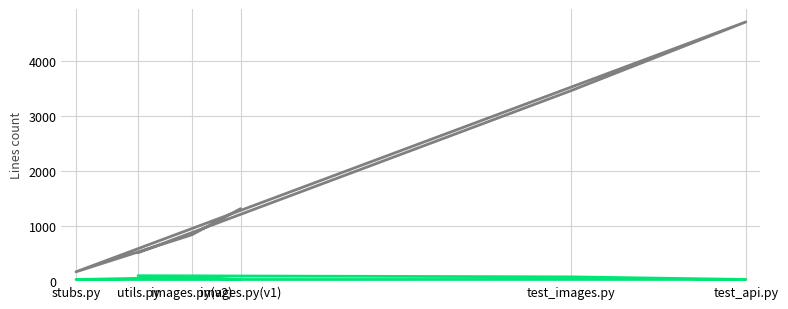

What is the sum of the Comments values at test_api.py and stubs.py?

51